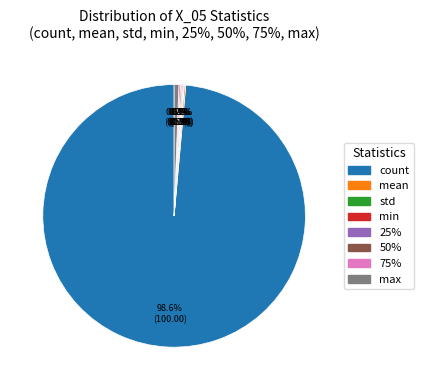

Does any single category account for the majority?

Yes